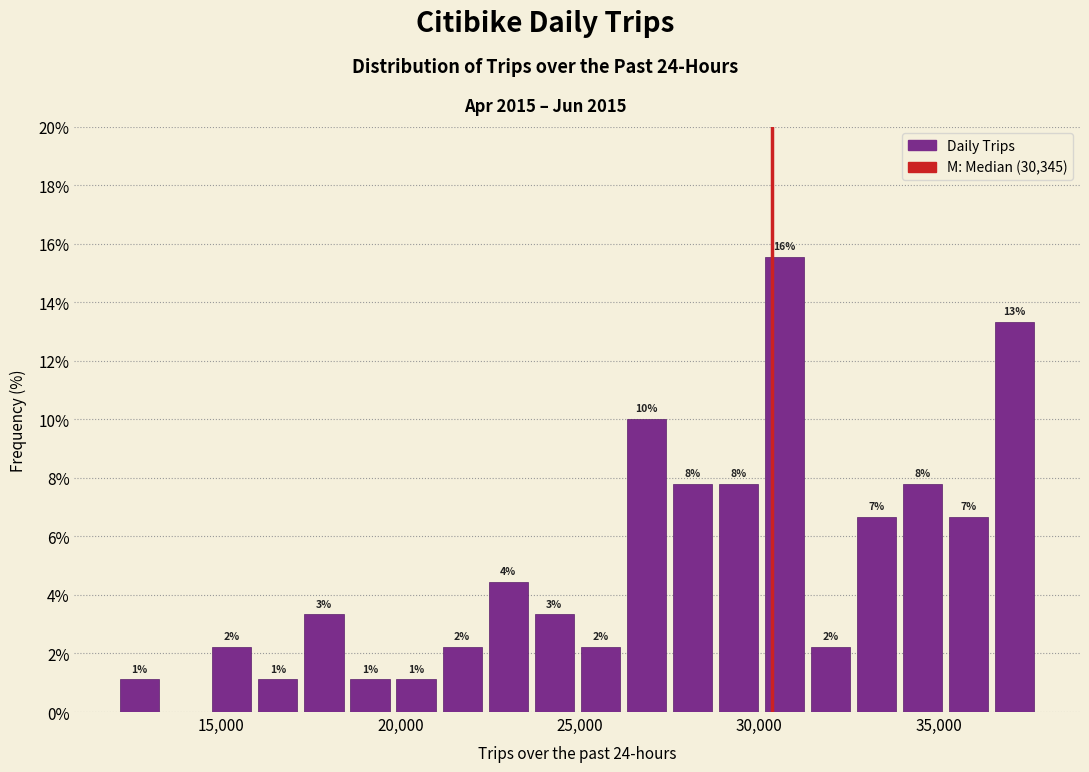

Around what value on the x-axis is the tallest bar? Give the approximate position of its centre, as read against the axis.

30500